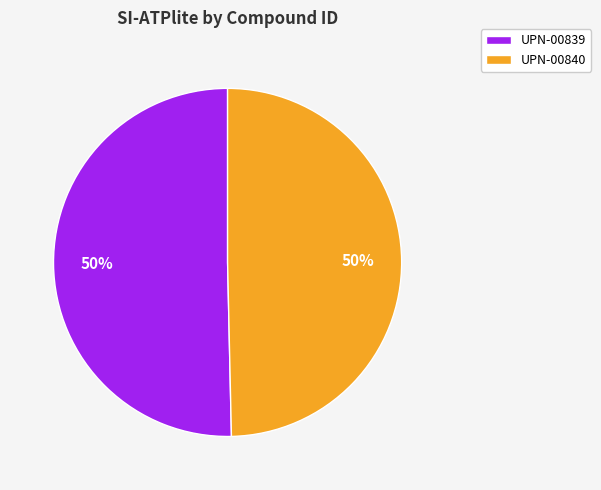

To the nearest percent, what percentage of the pie is UPN-00839?

50%